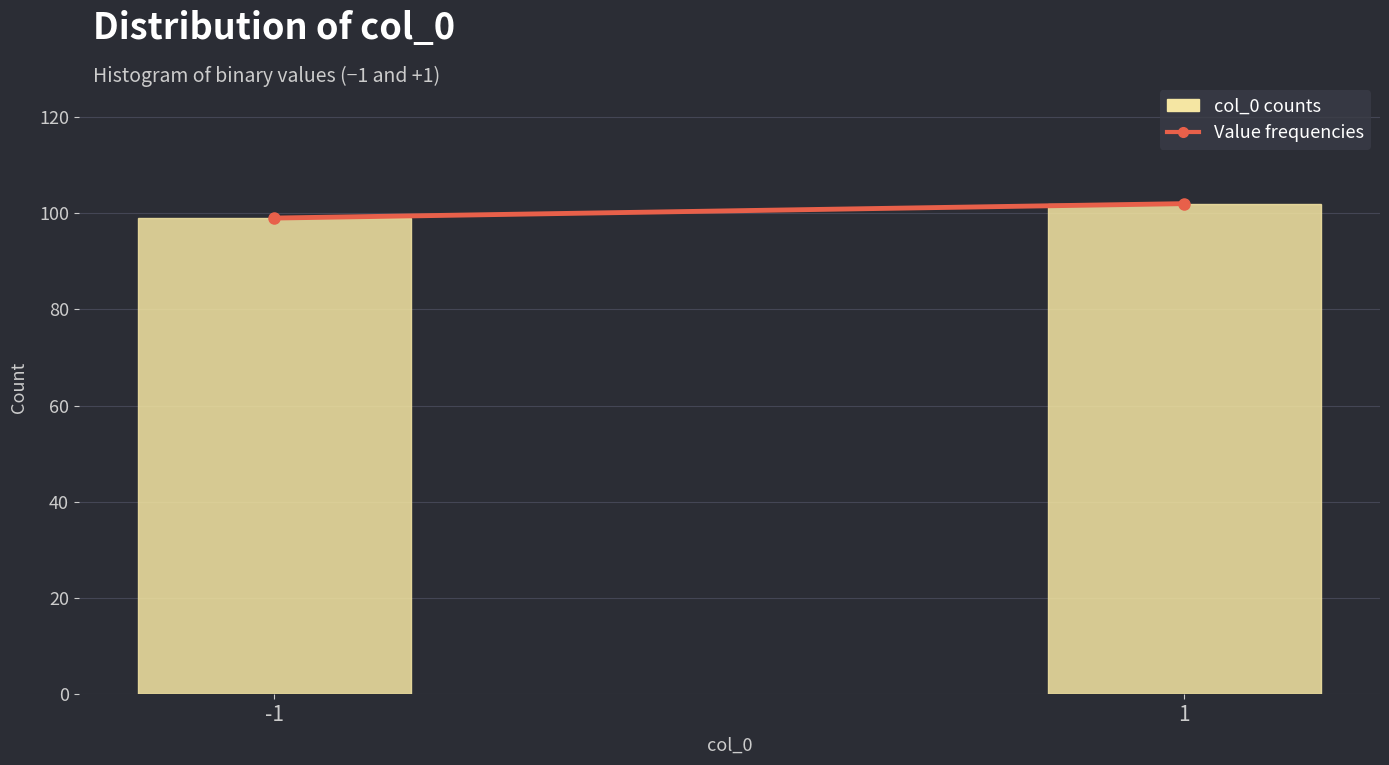

Reading right to left, transcribe all the data shown in this chart.

1=102	-1=99